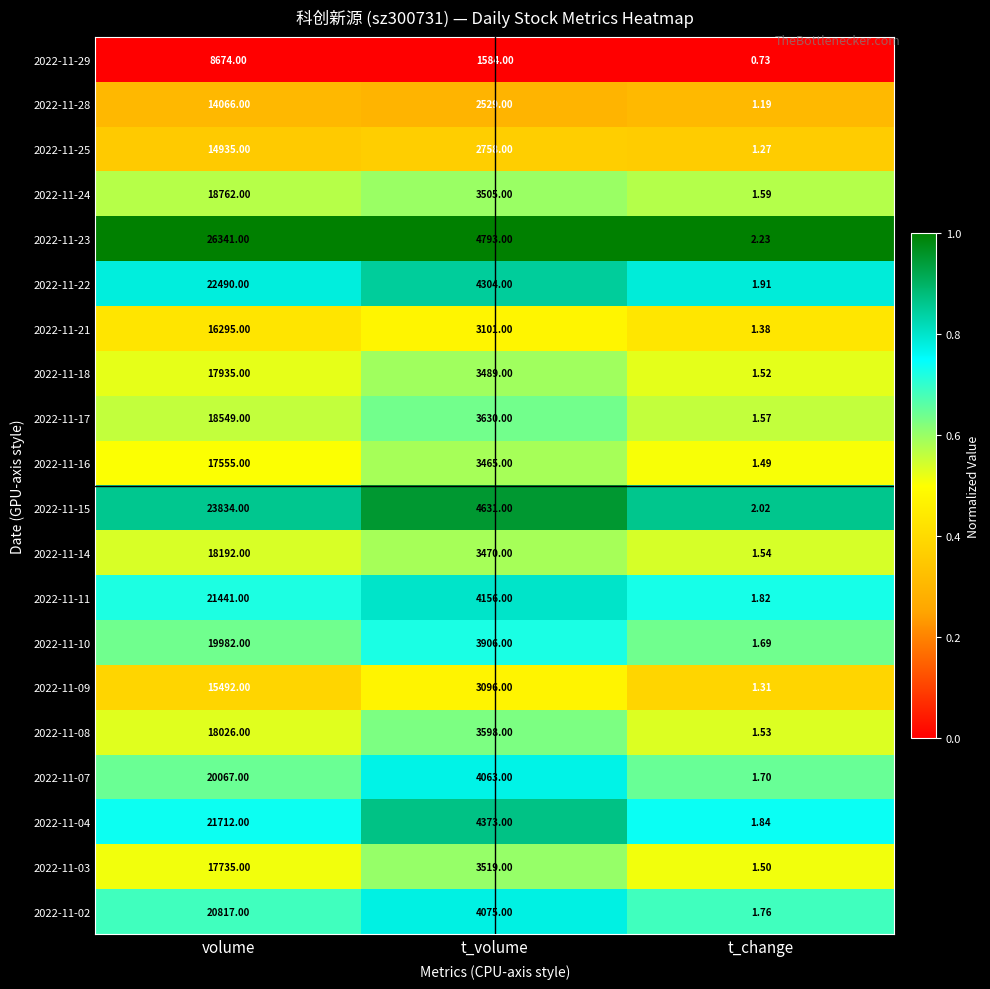

Which series changed the most between volume and t_volume?

2022-11-23